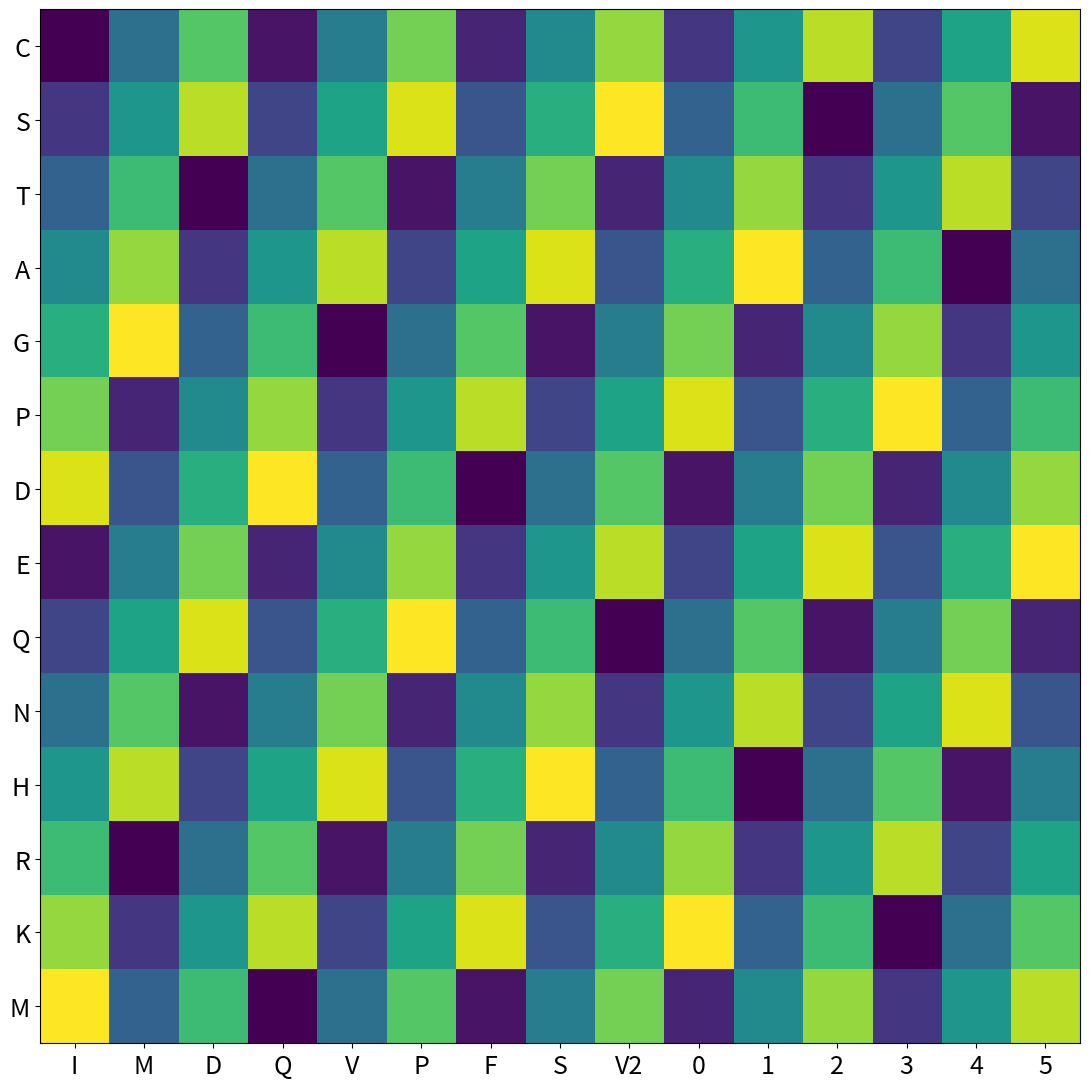

At which category is the sum across all series the highest?

5